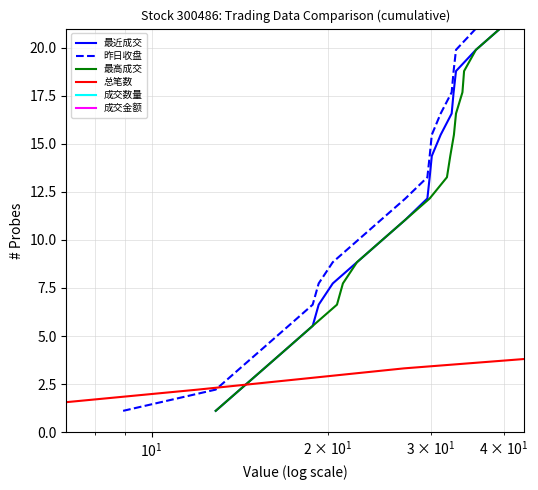

What is the highest value of the 成交数量 series?

21.0